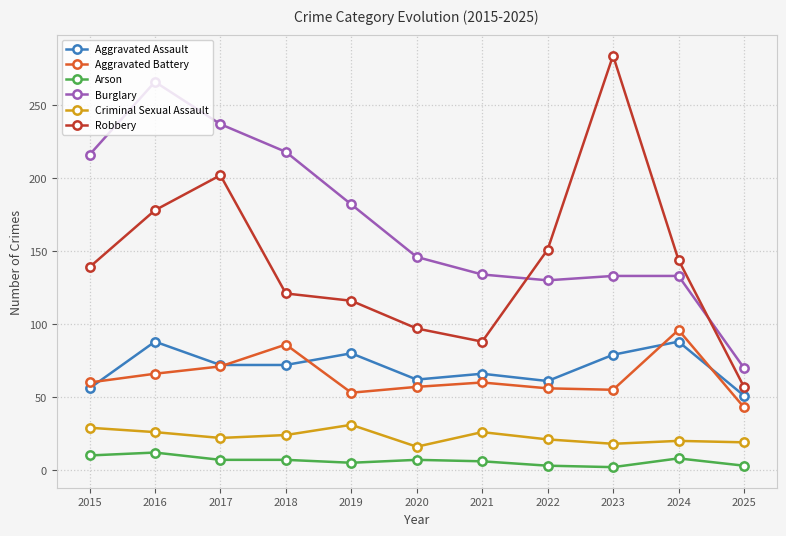

What is the sum of the Aggravated Assault values at 2016 and 2023?

167